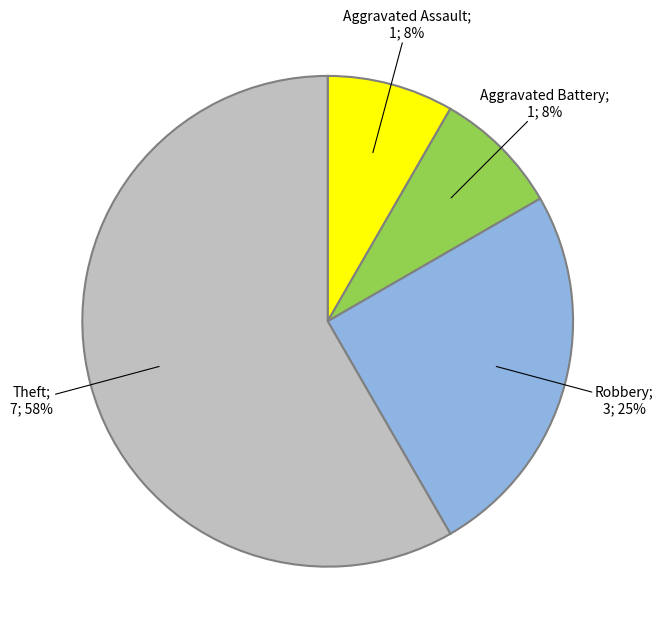

To the nearest percent, what is the average slice percentage?

25%